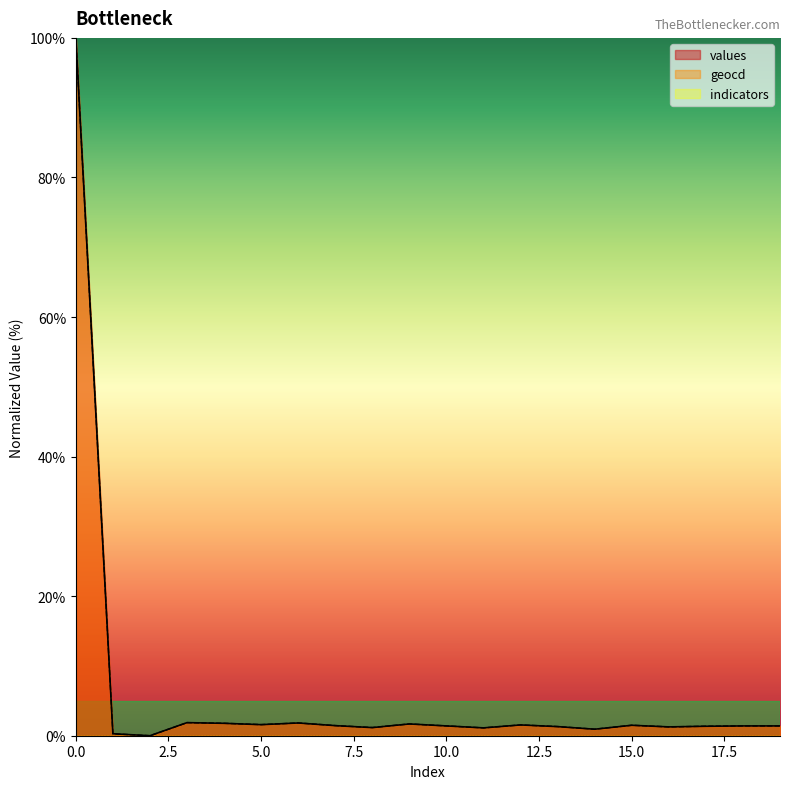

In values, how many points are lower than both neighbors (excluding endpoints)?

6